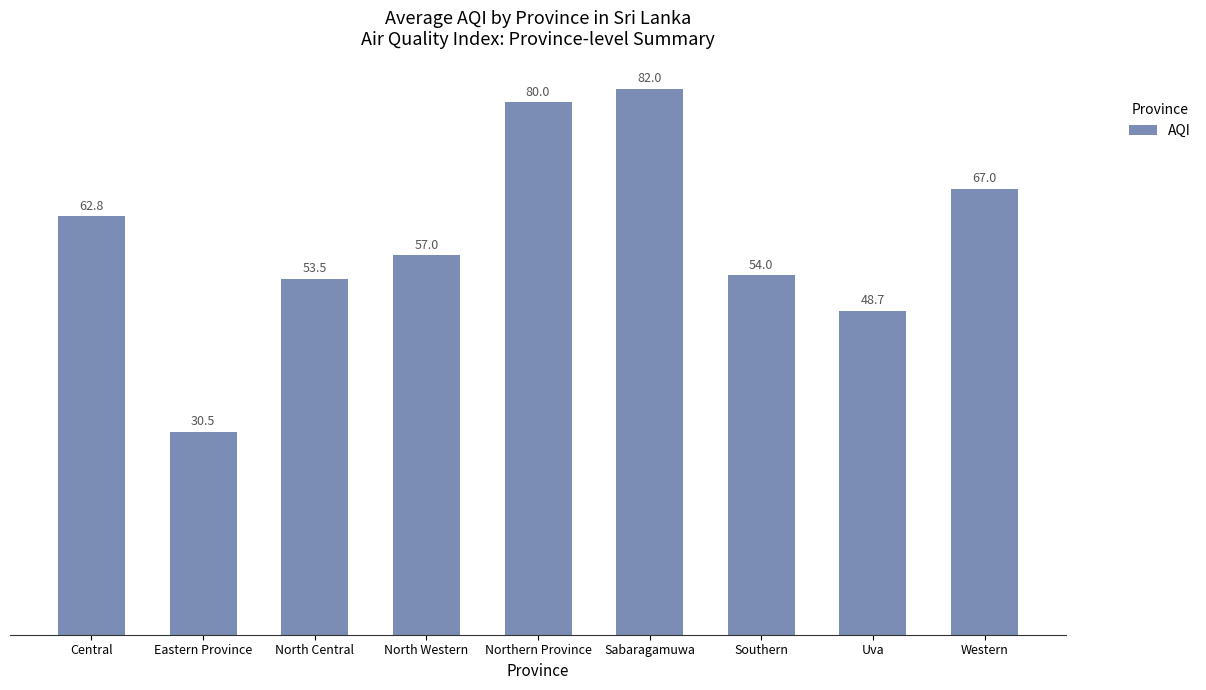

Which has a higher value, Eastern Province or Central?

Central